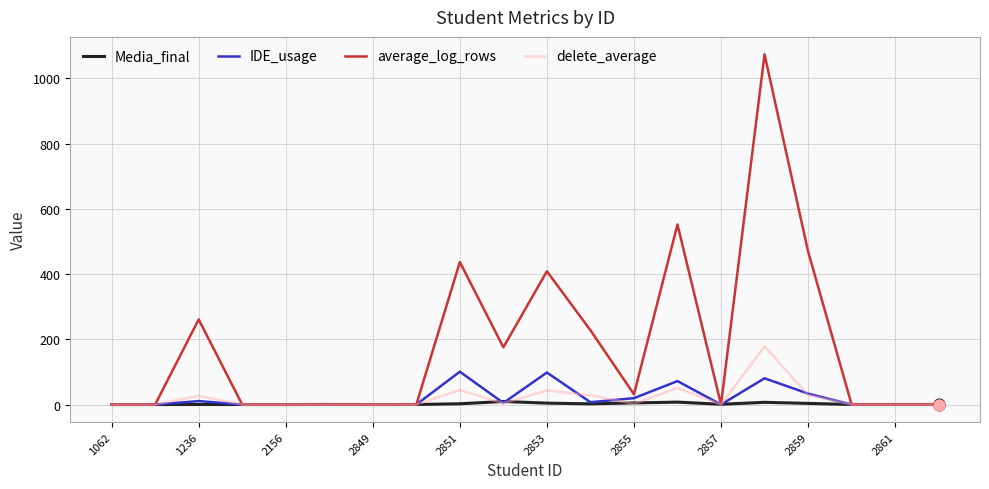

At how many categories does at least one series exceed 315?

5